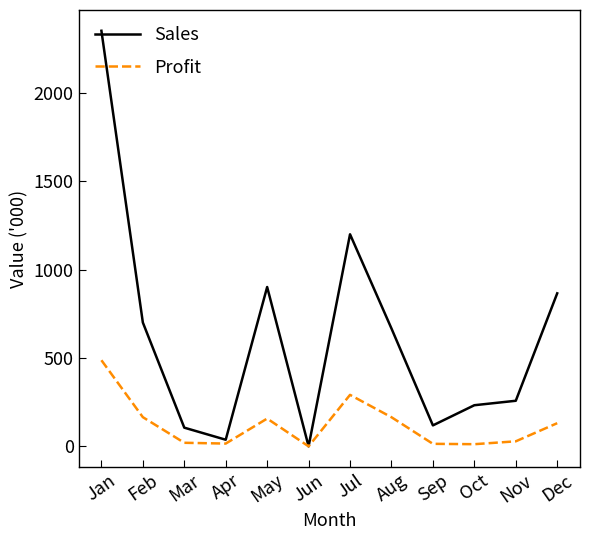

What is the difference between the highest and lowest values at Aug?

502.0